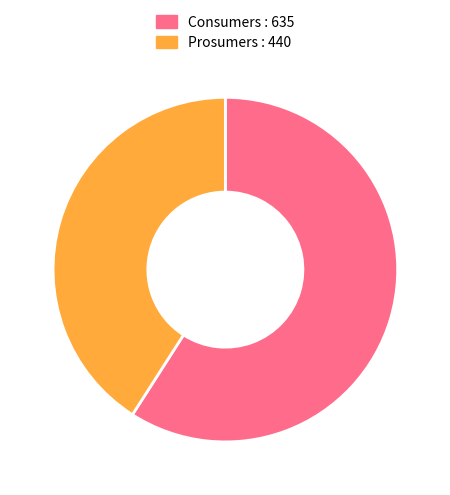

How many segments does this pie chart have?

2